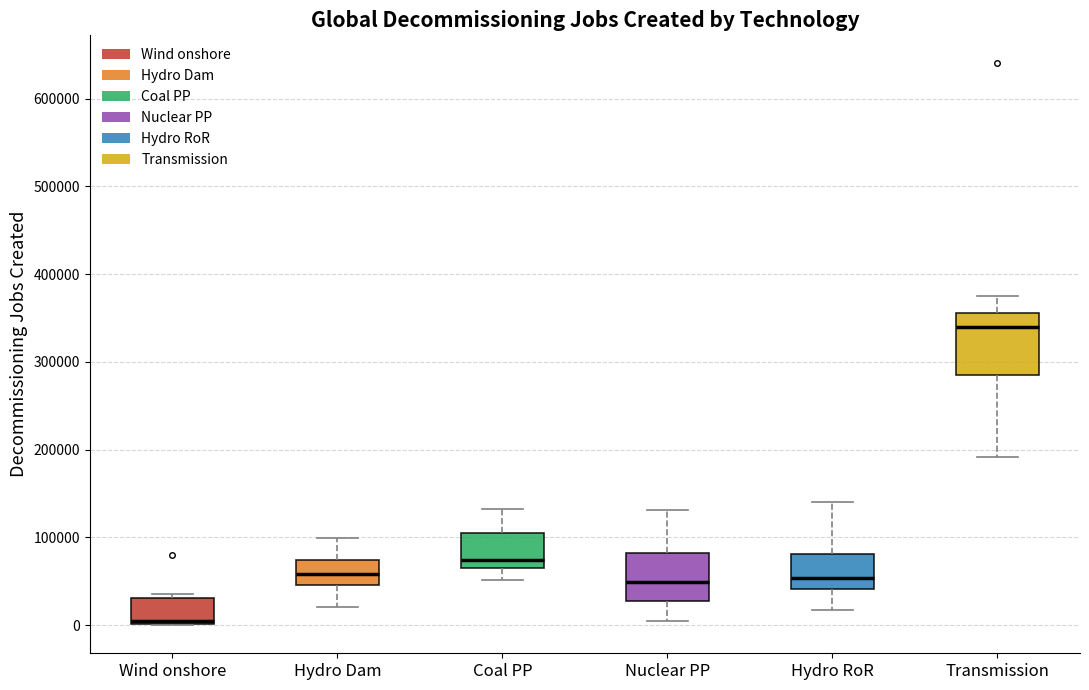

Comparing the boxes themselves (not the whiskers), which one is the tallest?

Transmission